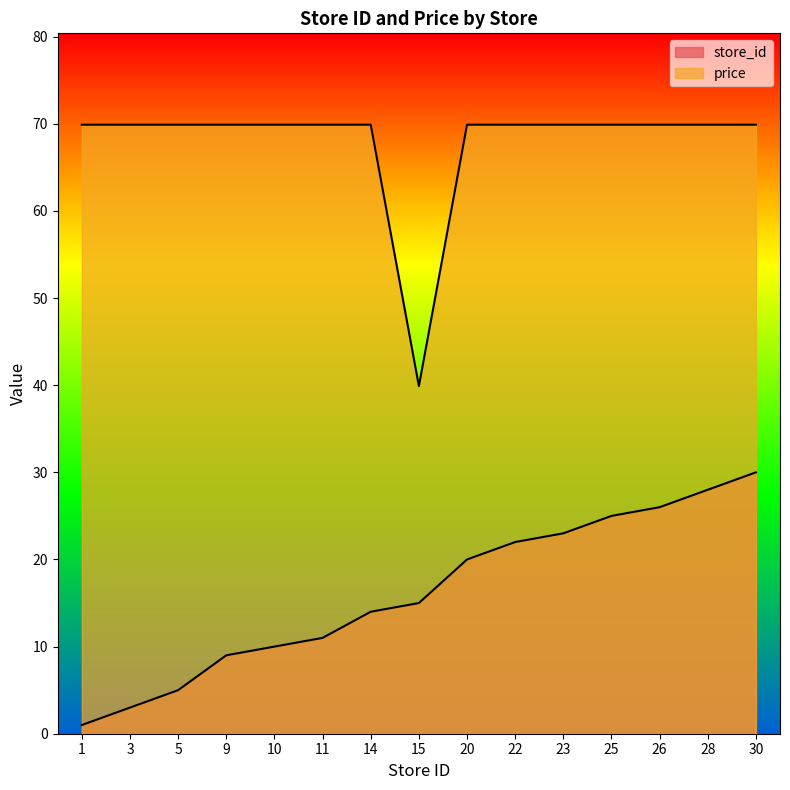

True or false: store_id has more than 0 points higher than both neighbors.

False